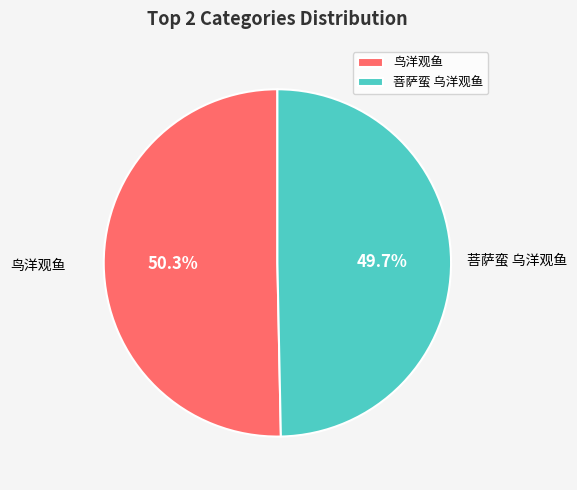

To the nearest percent, what is the combined percentage of 鸟洋观鱼 and 菩萨蛮 乌洋观鱼?

100%